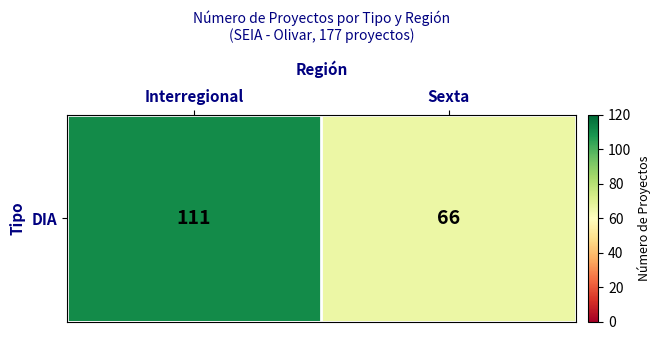

How many values are below 111?

1